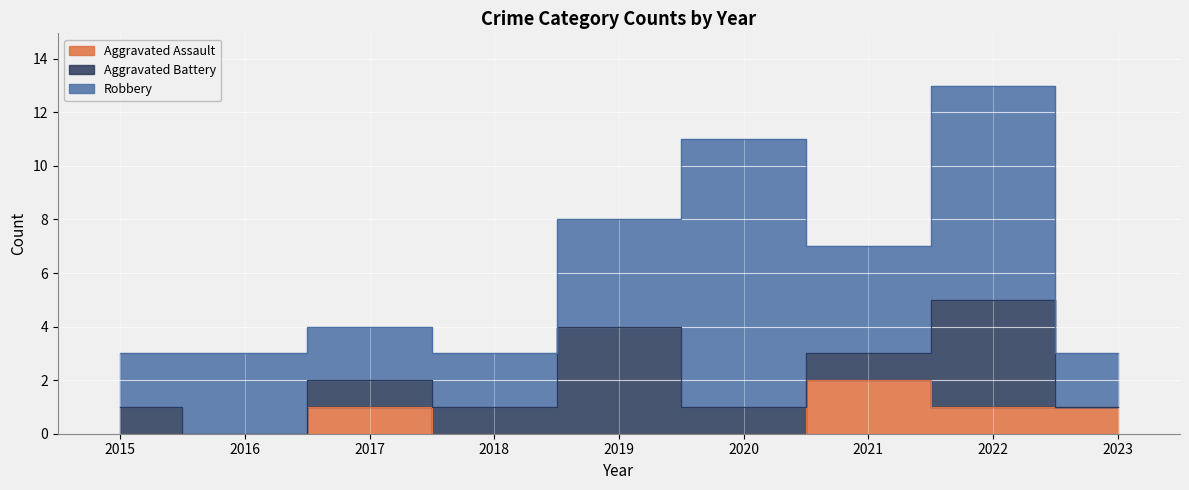

Reading left to right, transcribe all the data shown in this chart.

Aggravated Assault: 0	0	1	0	0	0	2	1	1
Aggravated Battery: 1	0	1	1	4	1	1	4	0
Robbery: 2	3	2	2	4	10	4	8	2